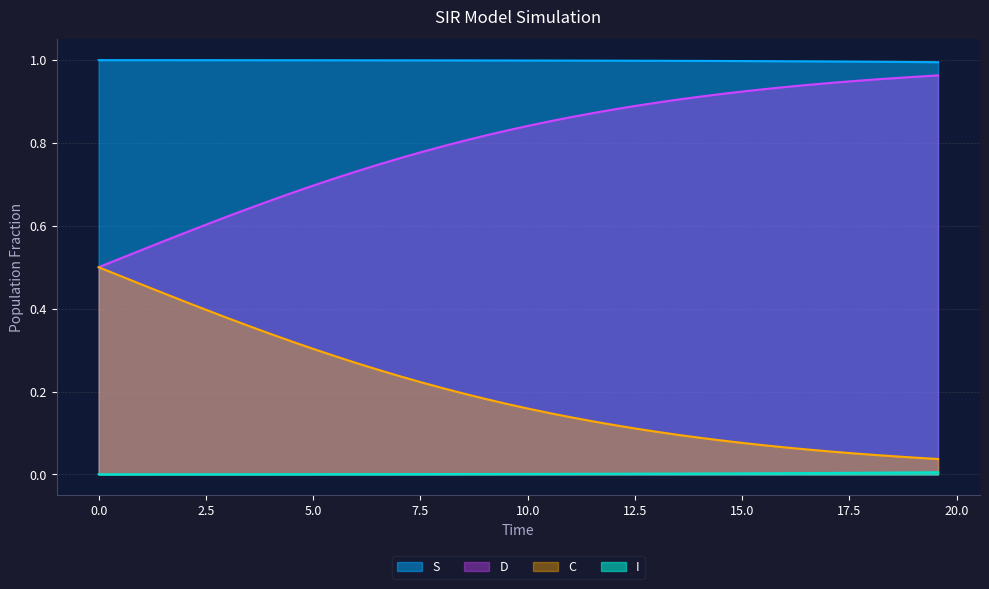

At how many categories does at least one series exceed 0?

40